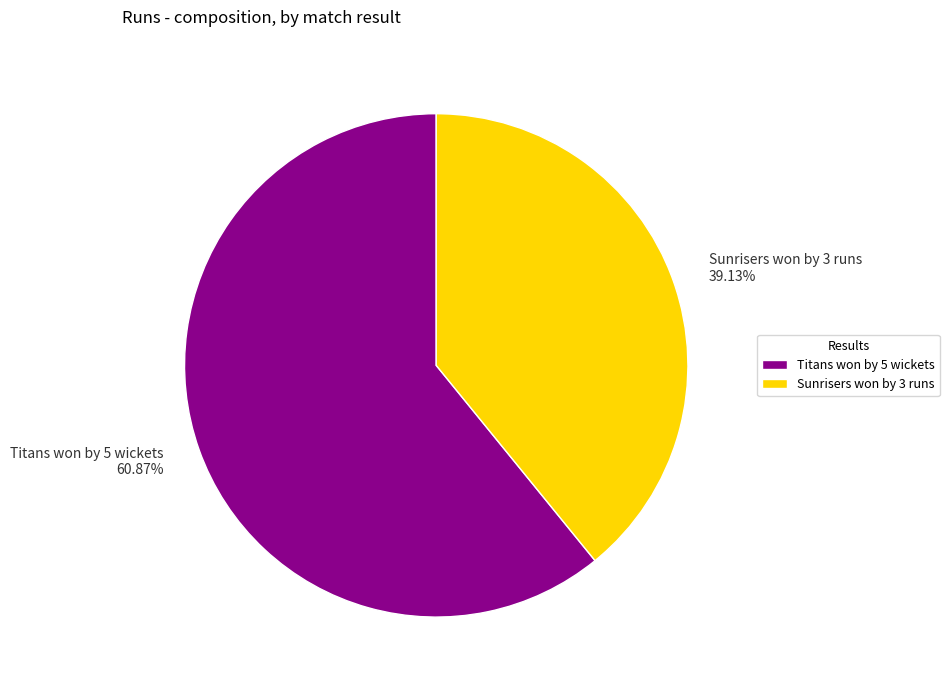

Does any single category account for the majority?

Yes